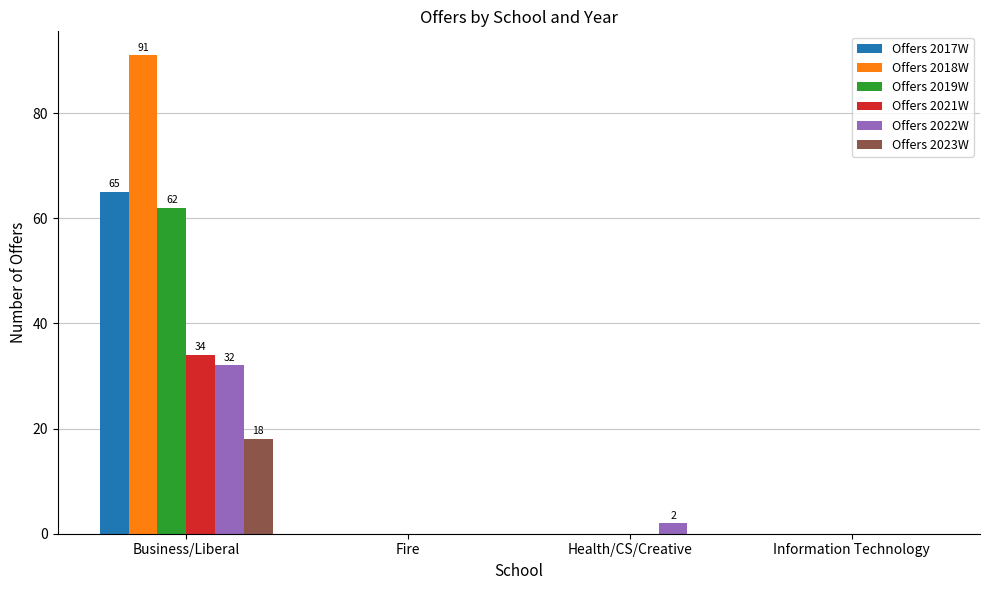

True or false: Offers 2023W has a value of -7 at Health/CS/Creative.

False